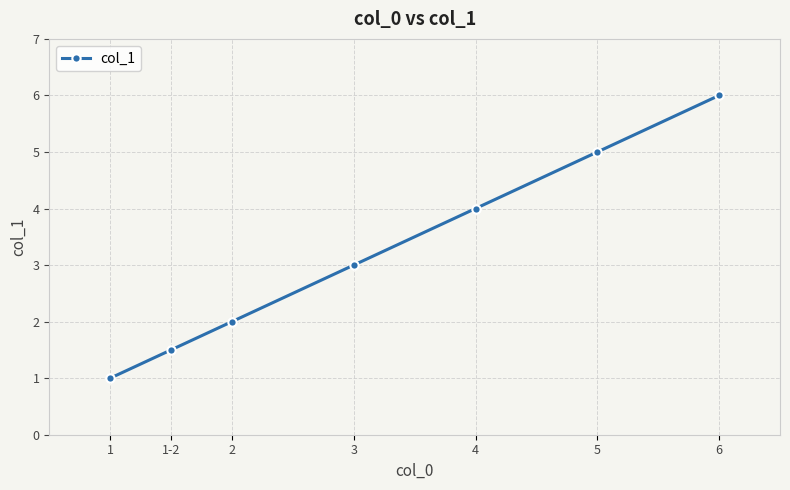

How many categories are shown in the chart?

7